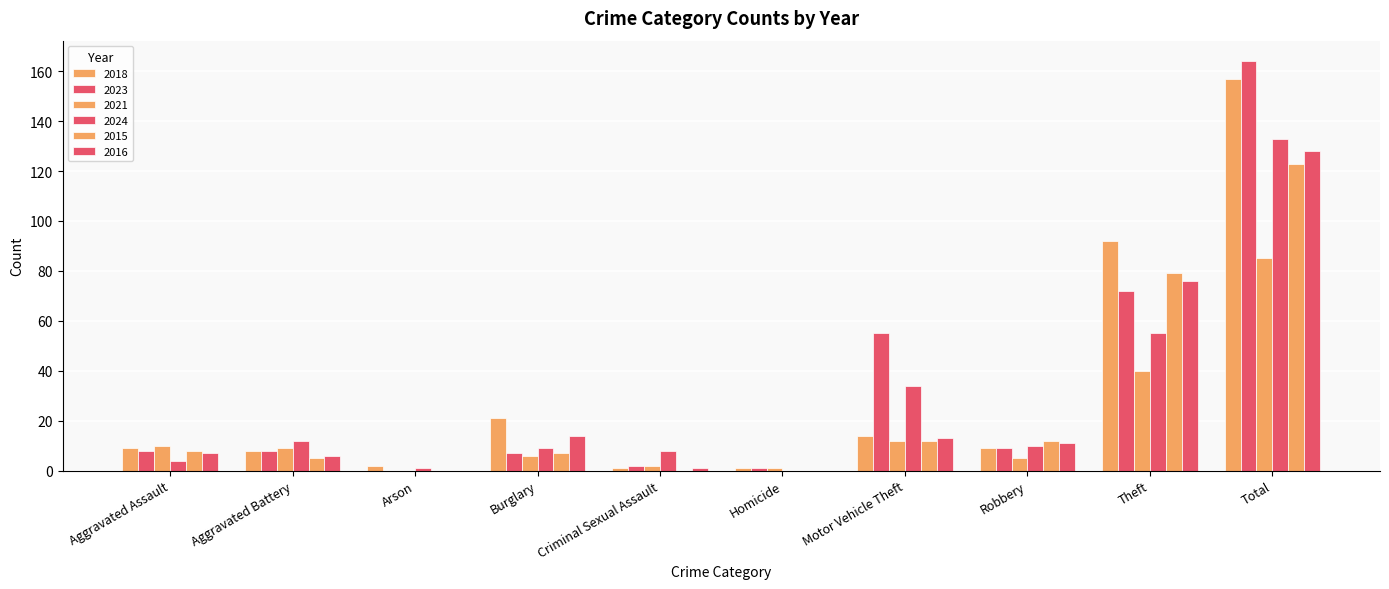

Does the chart contain stacked bars?

No